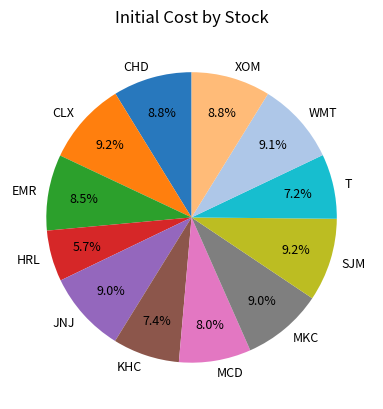

Count the number of slices in the pie.

12